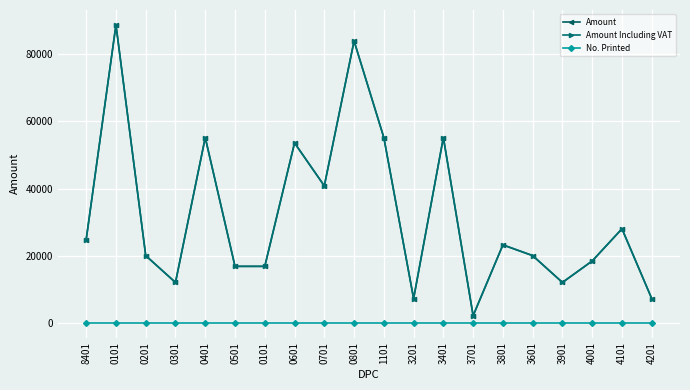

Reading left to right, extract all data points from this chart.

Amount: 8401=24800	0101=88800	0201=20000	0301=12000	0401=55200	0501=16800	0101=16800	0601=53600	0701=40800	0801=84000	1101=55200	3201=7200	3401=55200	3701=2100	3801=23200	3601=20000	3901=12000	4001=18400	4101=28000	4201=7200
Amount Including VAT: 8401=24800	0101=88800	0201=20000	0301=12000	0401=55200	0501=16800	0101=16800	0601=53600	0701=40800	0801=84000	1101=55200	3201=7200	3401=55200	3701=2100	3801=23200	3601=20000	3901=12000	4001=18400	4101=28000	4201=7200
No. Printed: 8401=0	0101=0	0201=0	0301=0	0401=0	0501=0	0101=0	0601=0	0701=0	0801=0	1101=0	3201=0	3401=0	3701=0	3801=0	3601=0	3901=0	4001=0	4101=0	4201=0